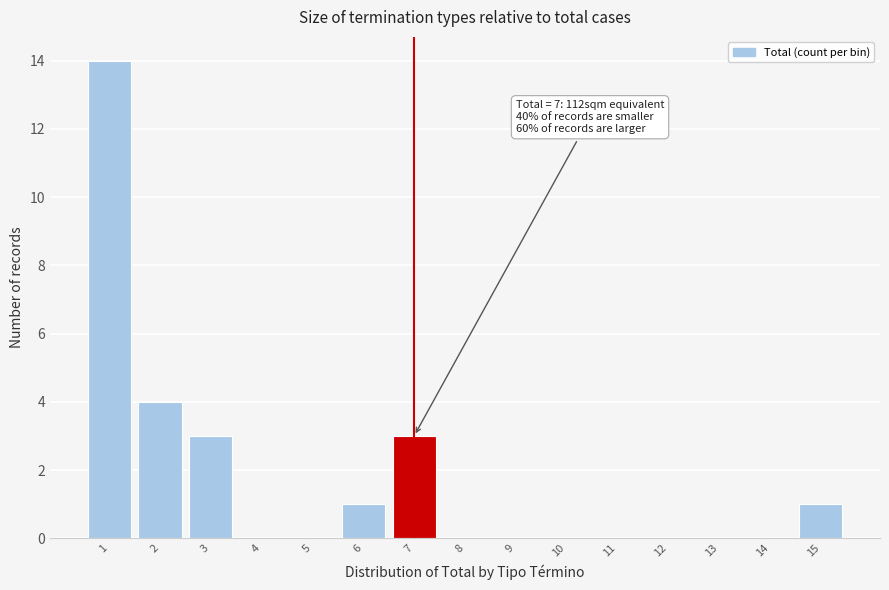

Over which range of the x-axis is the bar tallest?

0.5 to 1.5